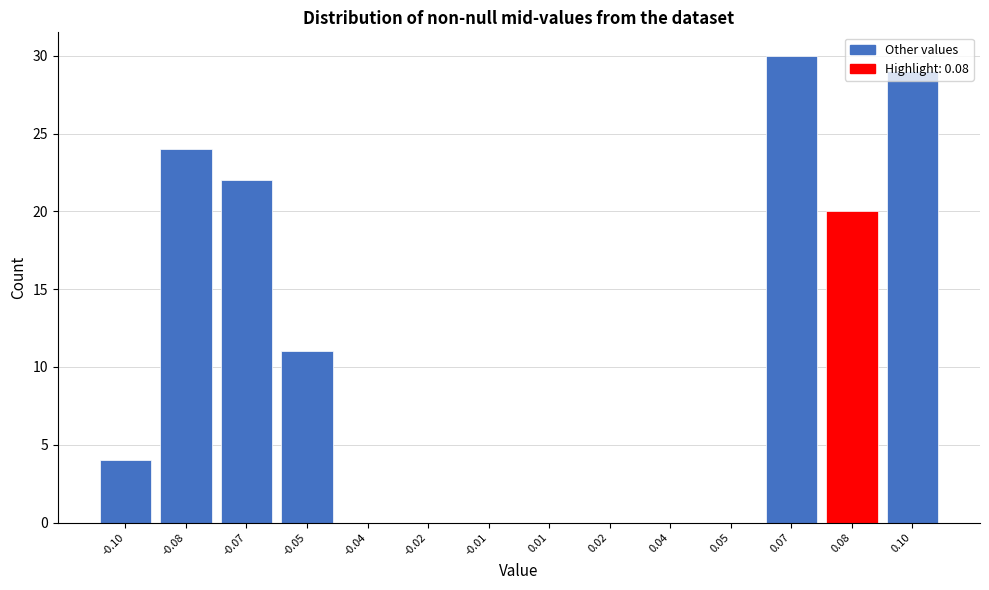

What is the change in value from 0.02 to 0.07?

+30